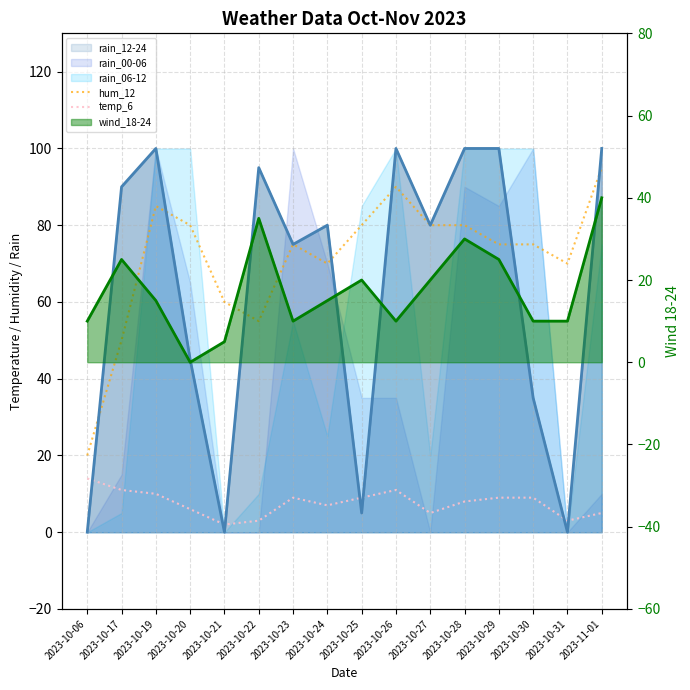

What is the total value across all series at 2023-10-19?

95